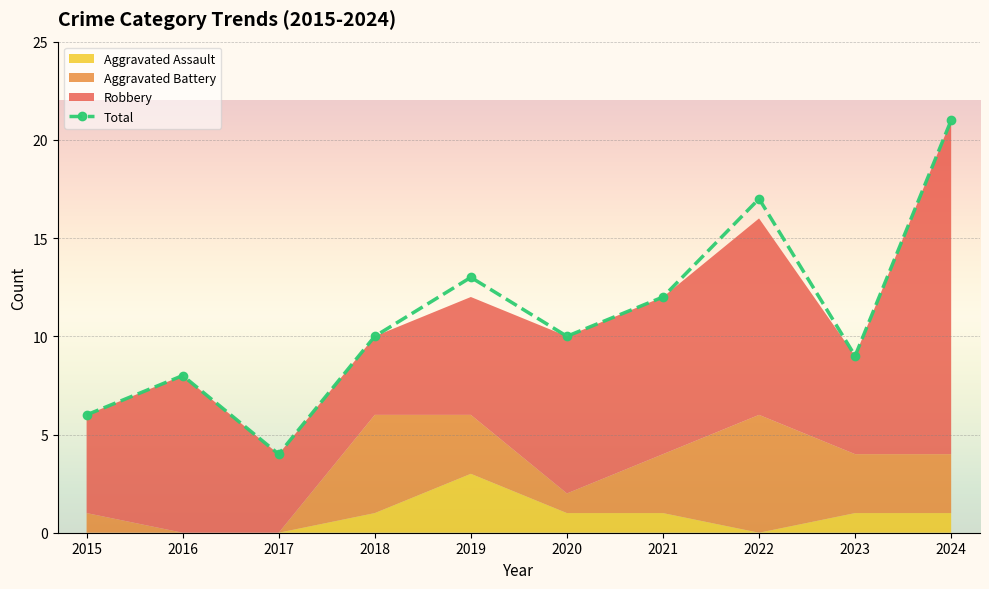

How many lines are shown in the chart?

4